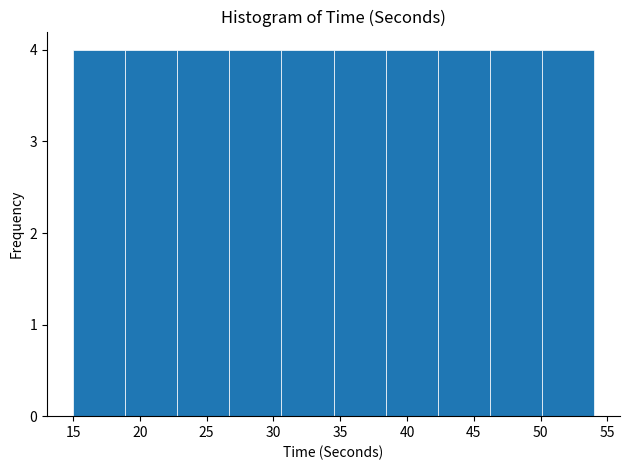

Reading left to right, list every bar in this chart as the range it spans on the x-axis followed by its height. Neither the bar edges nor the heights are printed on the chart, so give them approximately, as read against the axes.

15.0 to 18.9: 4
18.9 to 22.8: 4
22.8 to 26.7: 4
26.7 to 30.6: 4
30.6 to 34.5: 4
34.5 to 38.4: 4
38.4 to 42.3: 4
42.3 to 46.2: 4
46.2 to 50.1: 4
50.1 to 54.0: 4